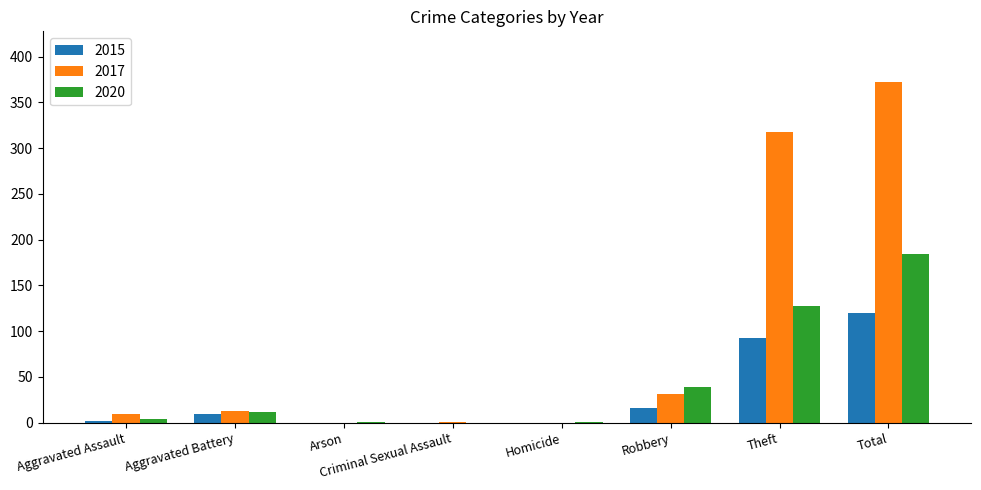

Which series has the largest total across all categories?

2017